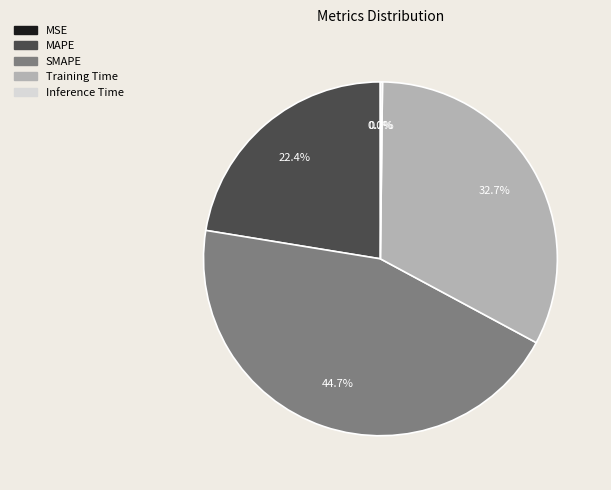

To the nearest percent, what is the combined percentage of SMAPE and MAPE?

67%